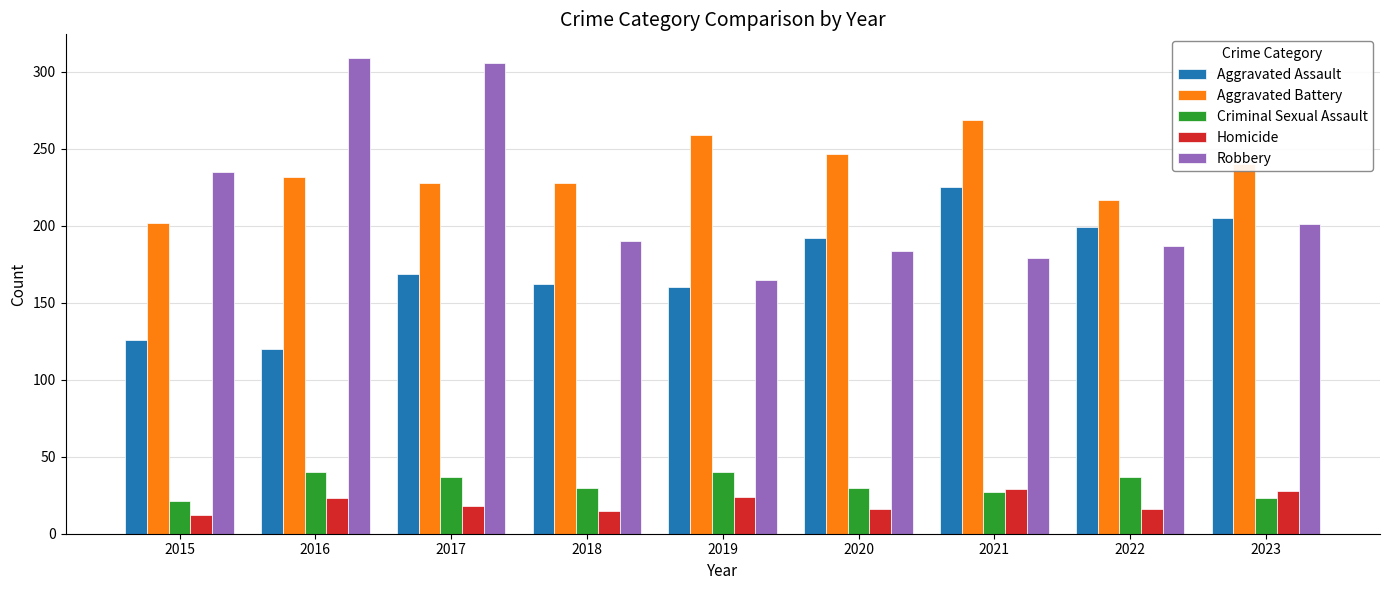

What is the total value across all series at 2016?

724